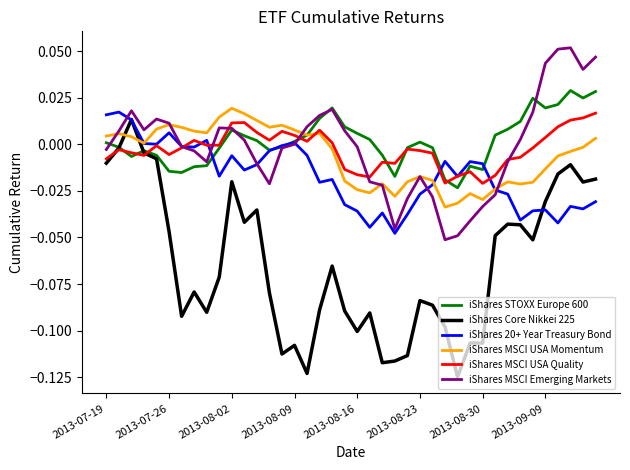

Which series has the largest range (max minus min)?

iShares Core Nikkei 225